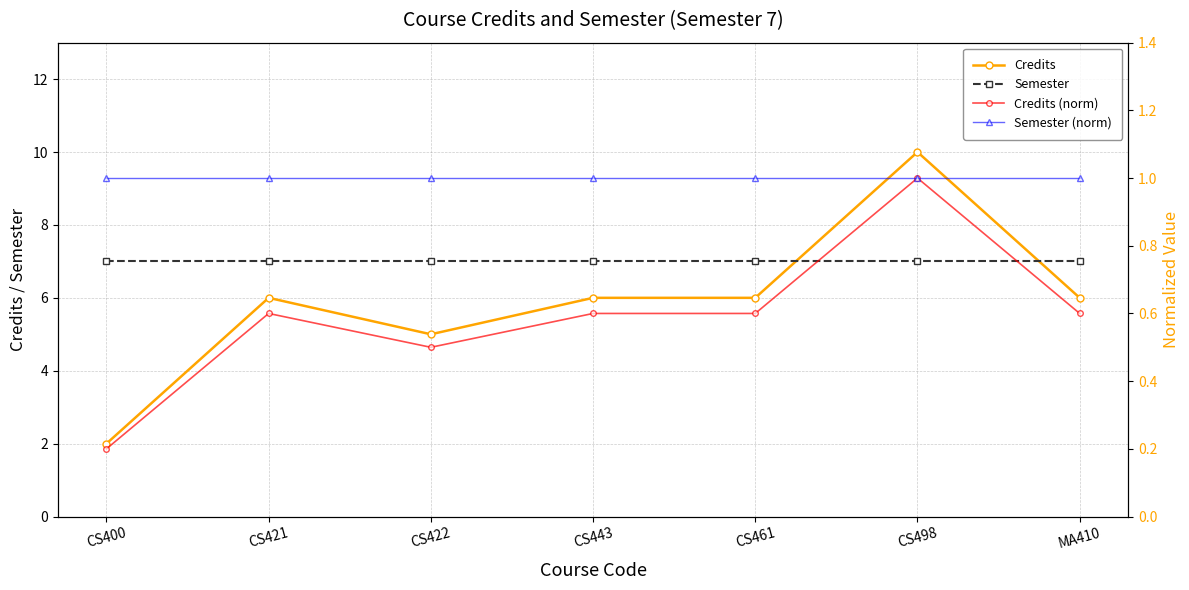

At how many categories does at least one series exceed 1?

7